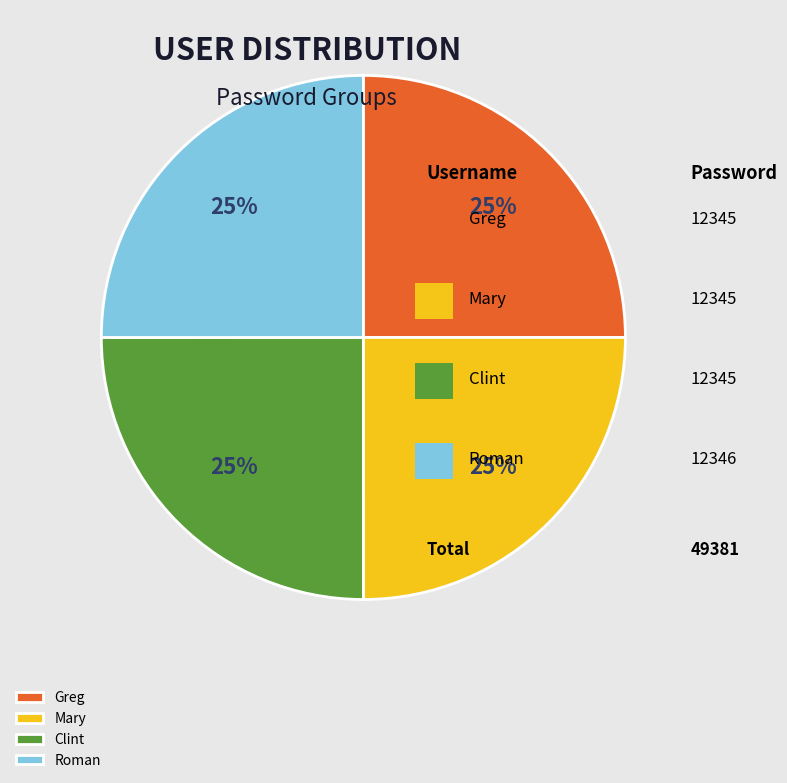

What percentage is the Roman slice, to the nearest percent?

25%